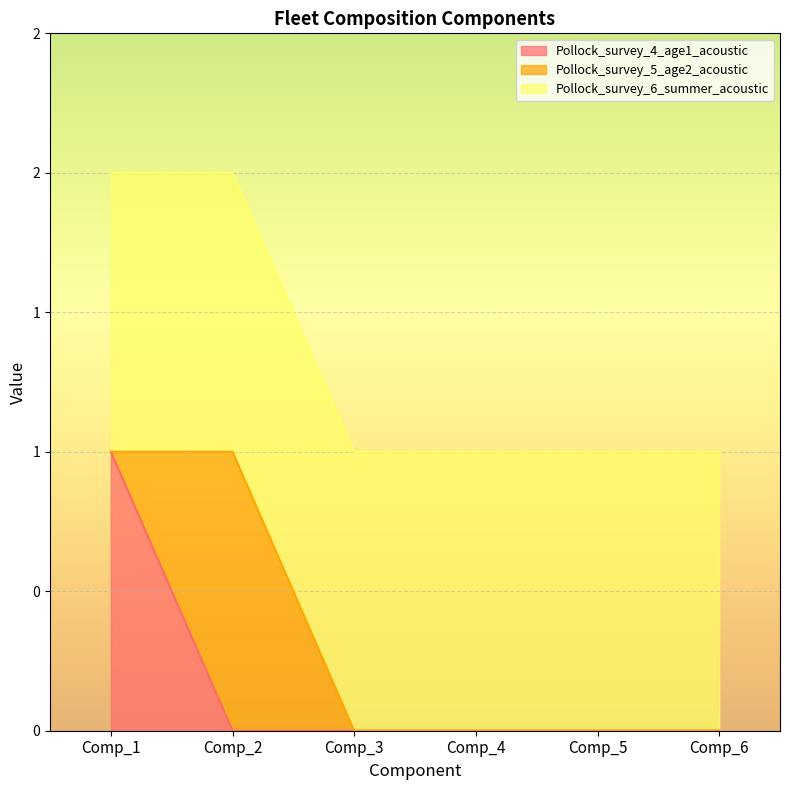

Read the Pollock_survey_6_summer_acoustic value at Comp_3.

1